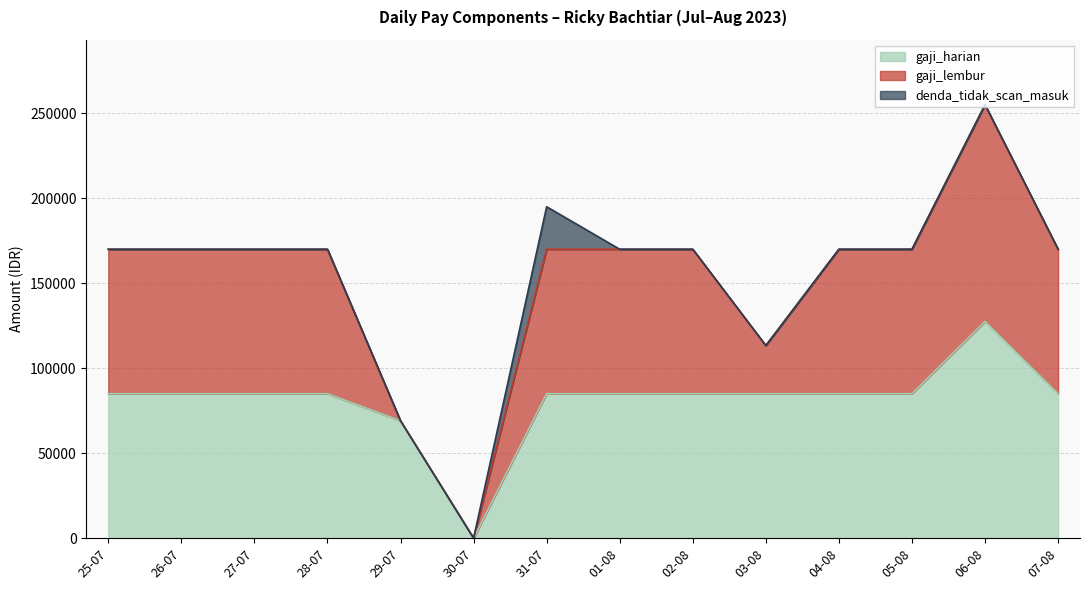

Is it true that gaji_harian equals 126601.8 at 31-07?

False